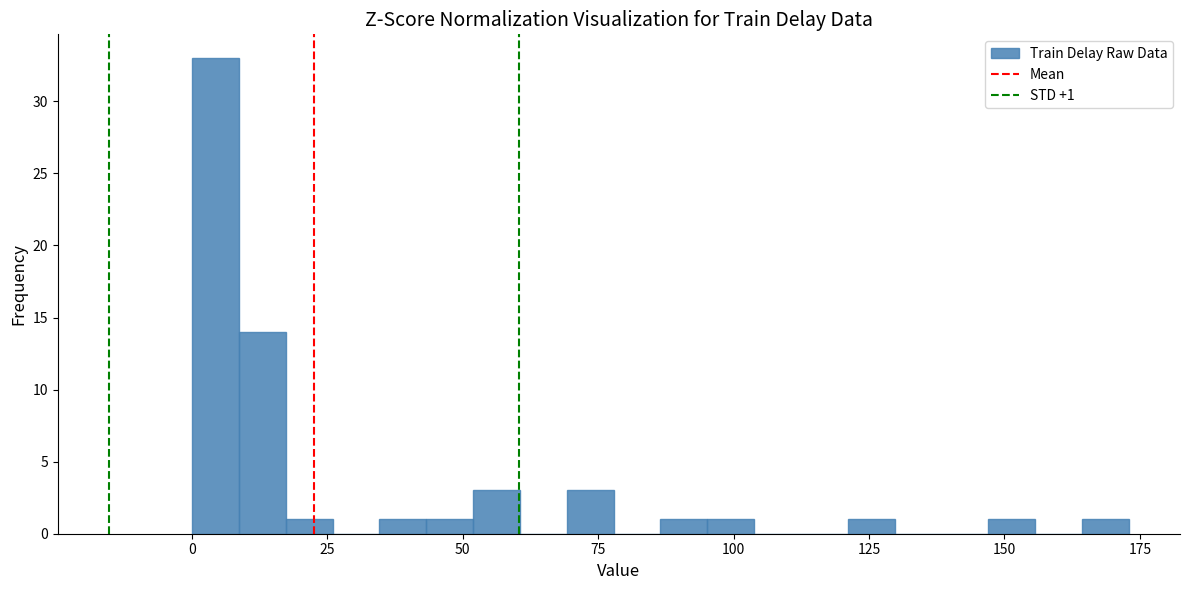

Around what value on the x-axis is the tallest bar? Give the approximate position of its centre, as read against the axis.

5